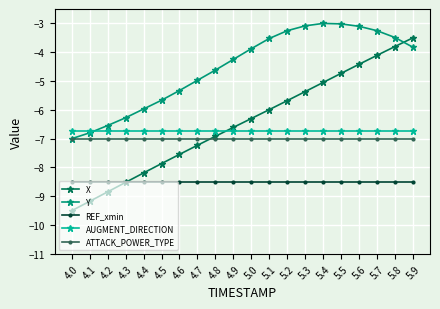

True or false: AUGMENT_DIRECTION and ATTACK_POWER_TYPE intersect in this chart.

False